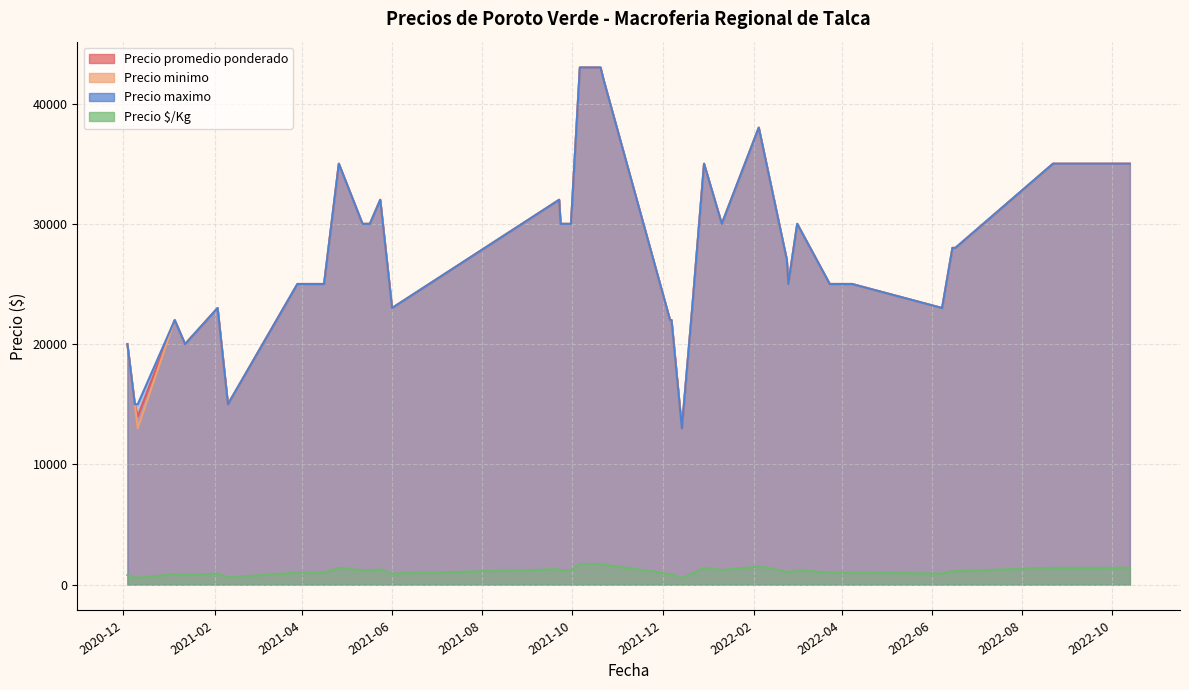

Reading left to right, what are all the values shown in this chart?

Precio promedio ponderado: 2021-09-23=30000	2021-05-17=30000	2020-12-11=14000	2021-03-29=25000	2021-10-22=42000	2022-04-08=25000	2021-06-01=23000	2022-04-05=25000	2021-05-12=30000	2021-01-12=20000	2021-01-05=22000	2021-12-06=22000	2021-12-07=22000	2021-04-15=25000	2020-12-09=15000	2022-06-17=28000	2021-02-03=23000	2021-09-30=30000	2022-02-24=25000	2021-09-22=32000	2022-10-13=35000	2021-12-21=23000	2021-10-06=43000	2021-04-26=35000	2021-05-24=32000	2022-08-22=35000	2022-01-10=30000	2021-04-16=25000	2020-12-04=20000	2022-06-08=23000	2021-10-20=43000	2021-02-10=15000	2021-12-14=13000	2022-06-15=28000	2022-03-02=30000	2022-03-24=25000	2022-02-04=38000	2022-02-23=27000	2021-05-13=30000	2021-12-29=35000
Precio minimo: 2021-09-23=30000	2021-05-17=30000	2020-12-11=13000	2021-03-29=25000	2021-10-22=42000	2022-04-08=25000	2021-06-01=23000	2022-04-05=25000	2021-05-12=30000	2021-01-12=20000	2021-01-05=22000	2021-12-06=22000	2021-12-07=22000	2021-04-15=25000	2020-12-09=15000	2022-06-17=28000	2021-02-03=23000	2021-09-30=30000	2022-02-24=25000	2021-09-22=32000	2022-10-13=35000	2021-12-21=23000	2021-10-06=43000	2021-04-26=35000	2021-05-24=32000	2022-08-22=35000	2022-01-10=30000	2021-04-16=25000	2020-12-04=20000	2022-06-08=23000	2021-10-20=43000	2021-02-10=15000	2021-12-14=13000	2022-06-15=28000	2022-03-02=30000	2022-03-24=25000	2022-02-04=38000	2022-02-23=27000	2021-05-13=30000	2021-12-29=35000
Precio maximo: 2021-09-23=30000	2021-05-17=30000	2020-12-11=15000	2021-03-29=25000	2021-10-22=42000	2022-04-08=25000	2021-06-01=23000	2022-04-05=25000	2021-05-12=30000	2021-01-12=20000	2021-01-05=22000	2021-12-06=22000	2021-12-07=22000	2021-04-15=25000	2020-12-09=15000	2022-06-17=28000	2021-02-03=23000	2021-09-30=30000	2022-02-24=25000	2021-09-22=32000	2022-10-13=35000	2021-12-21=23000	2021-10-06=43000	2021-04-26=35000	2021-05-24=32000	2022-08-22=35000	2022-01-10=30000	2021-04-16=25000	2020-12-04=20000	2022-06-08=23000	2021-10-20=43000	2021-02-10=15000	2021-12-14=13000	2022-06-15=28000	2022-03-02=30000	2022-03-24=25000	2022-02-04=38000	2022-02-23=27000	2021-05-13=30000	2021-12-29=35000
Precio $/Kg: 2021-09-23=1200	2021-05-17=1200	2020-12-11=560	2021-03-29=1000	2021-10-22=1680	2022-04-08=1000	2021-06-01=920	2022-04-05=1000	2021-05-12=1200	2021-01-12=800	2021-01-05=880	2021-12-06=880	2021-12-07=880	2021-04-15=1000	2020-12-09=600	2022-06-17=1120	2021-02-03=920	2021-09-30=1200	2022-02-24=1000	2021-09-22=1280	2022-10-13=1400	2021-12-21=920	2021-10-06=1720	2021-04-26=1400	2021-05-24=1280	2022-08-22=1400	2022-01-10=1200	2021-04-16=1000	2020-12-04=800	2022-06-08=920	2021-10-20=1720	2021-02-10=600	2021-12-14=520	2022-06-15=1120	2022-03-02=1200	2022-03-24=1000	2022-02-04=1520	2022-02-23=1080	2021-05-13=1200	2021-12-29=1400